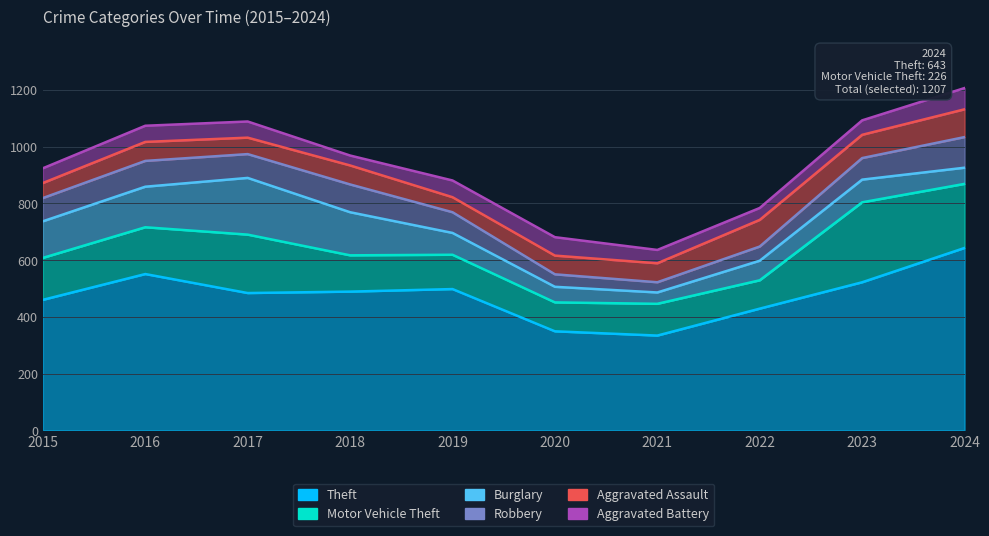

Reading right to left, list all the values displayed in this chart.

Theft: 2024=643	2023=522	2022=429	2021=334	2020=349	2019=498	2018=489	2017=484	2016=551	2015=460
Motor Vehicle Theft: 2024=226	2023=282	2022=100	2021=112	2020=102	2019=121	2018=128	2017=206	2016=165	2015=148
Burglary: 2024=57	2023=80	2022=69	2021=40	2020=55	2019=77	2018=152	2017=200	2016=143	2015=129
Robbery: 2024=108	2023=76	2022=50	2021=36	2020=44	2019=73	2018=98	2017=84	2016=91	2015=82
Aggravated Assault: 2024=98	2023=82	2022=94	2021=67	2020=66	2019=53	2018=67	2017=58	2016=67	2015=53
Aggravated Battery: 2024=75	2023=51	2022=42	2021=47	2020=65	2019=59	2018=35	2017=57	2016=57	2015=52